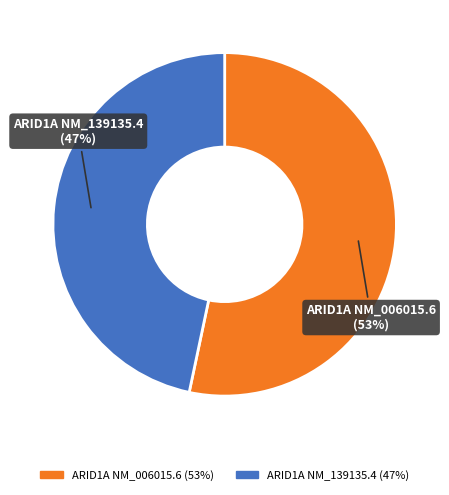

The ARID1A NM_139135.4 slice represents 52% of the pie. True or false?

False